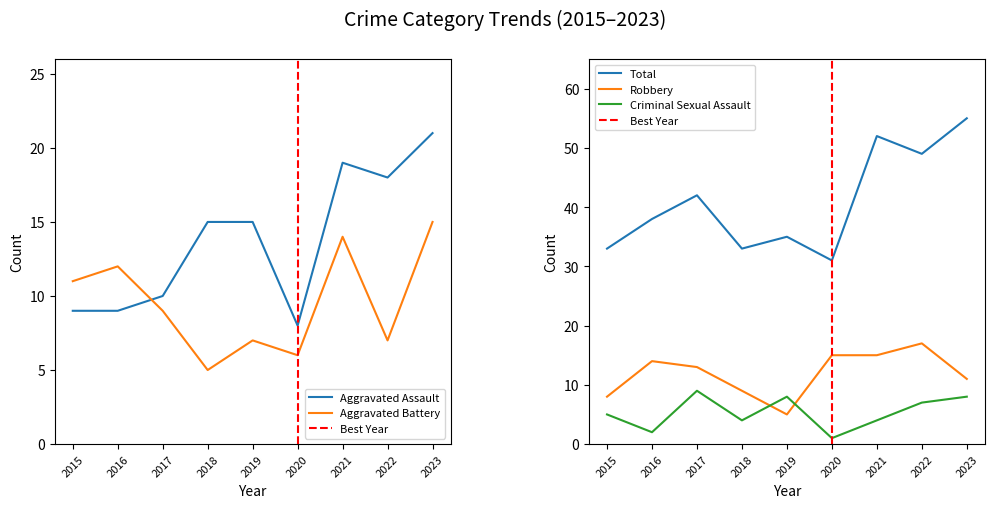

Is this an area chart (filled region under the line)?

No